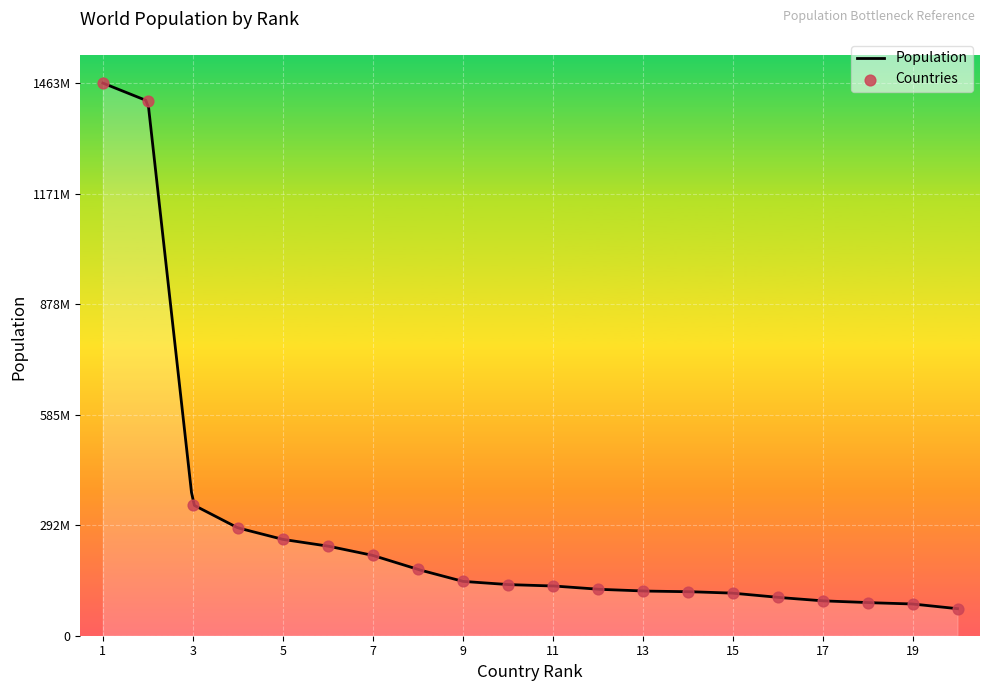

What is the change in value from 9 to 19?

-59921900